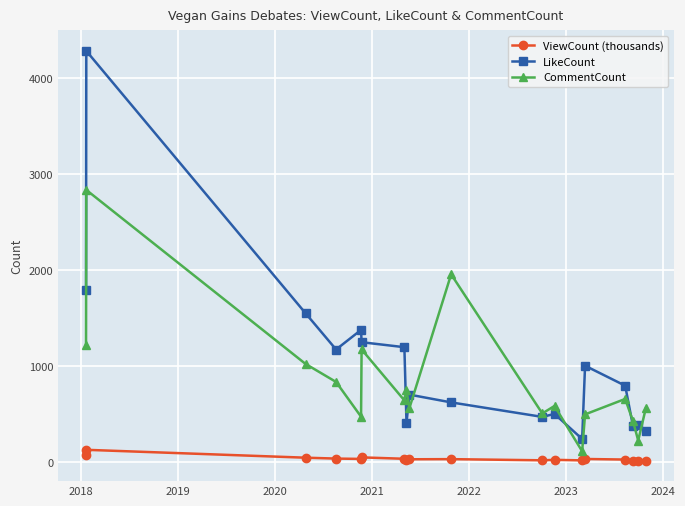

Does the chart have visible grid lines?

Yes